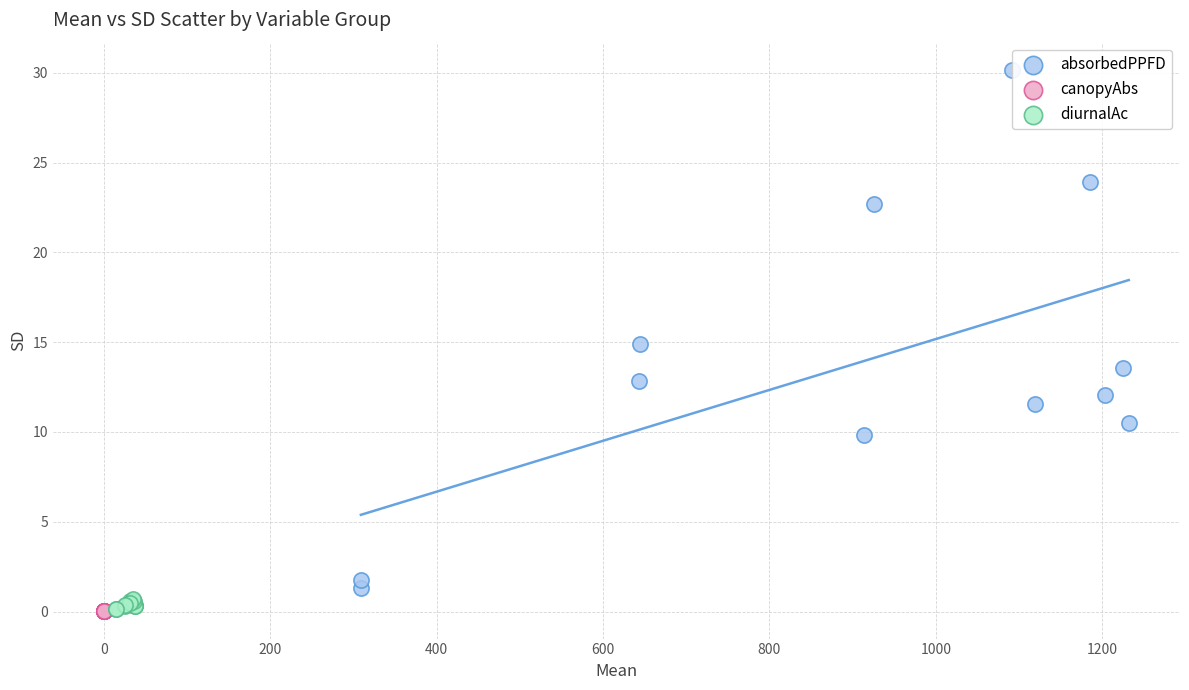

Which series reaches the maximum Y coordinate?

absorbedPPFD